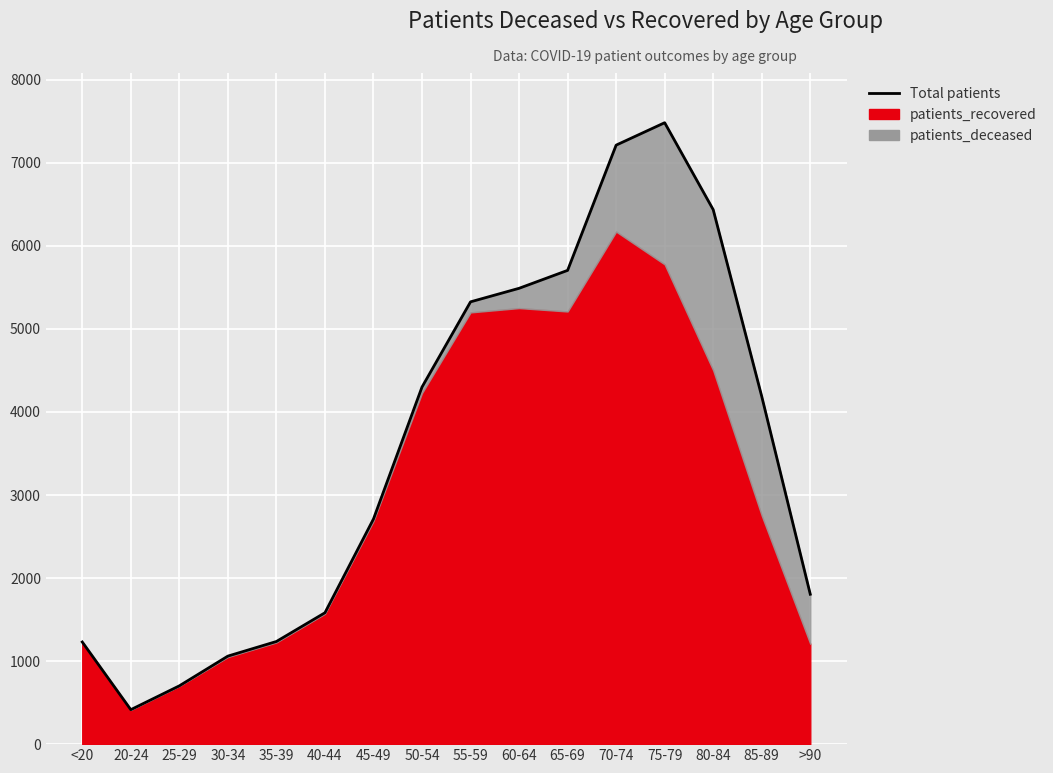

Which has a higher value, 75-79 or 60-64?

75-79